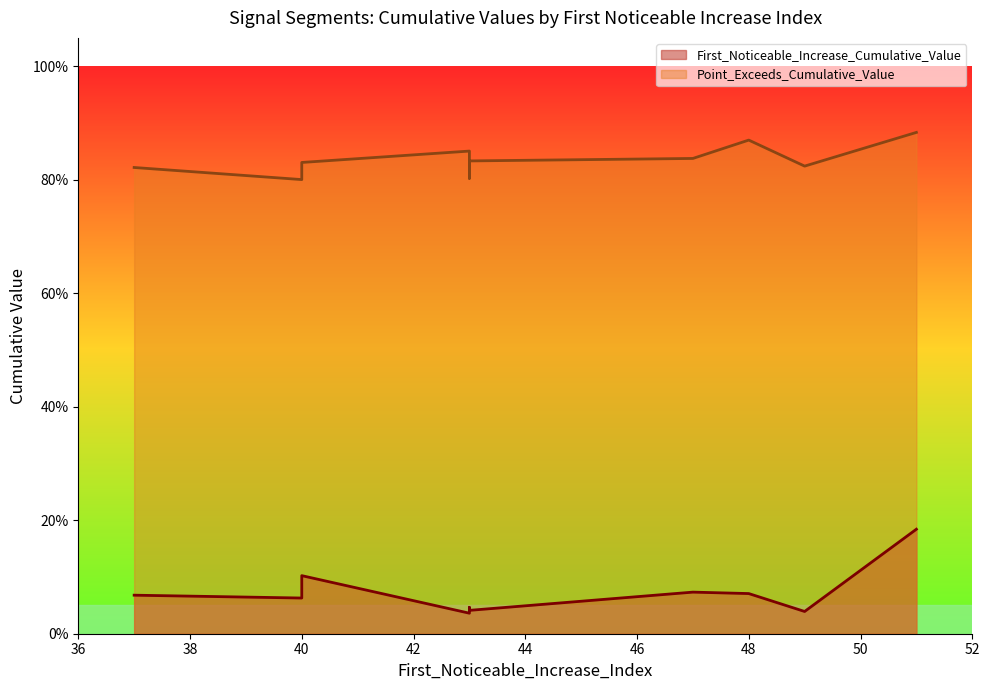

True or false: Point_Exceeds_Cumulative_Value has more than 1 interior local peaks.

True